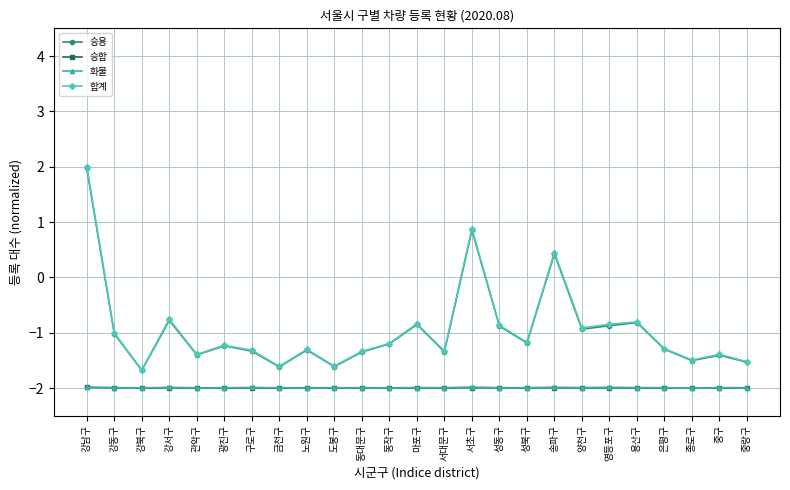

What is the value of the 합계 point at the 9th from the left?

-1.3